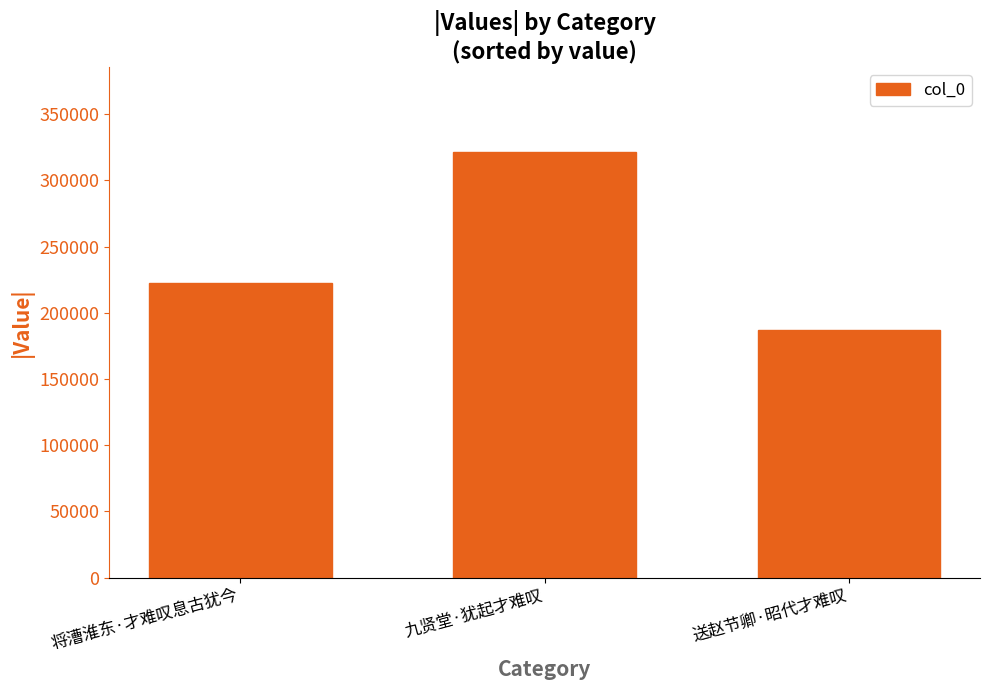

What is the smallest value displayed?

186839